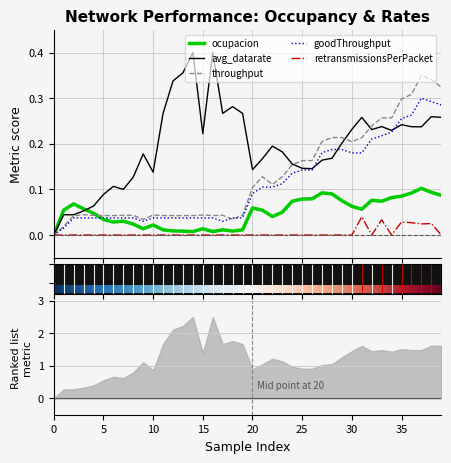

What is the label of the 14th point from the right?

26